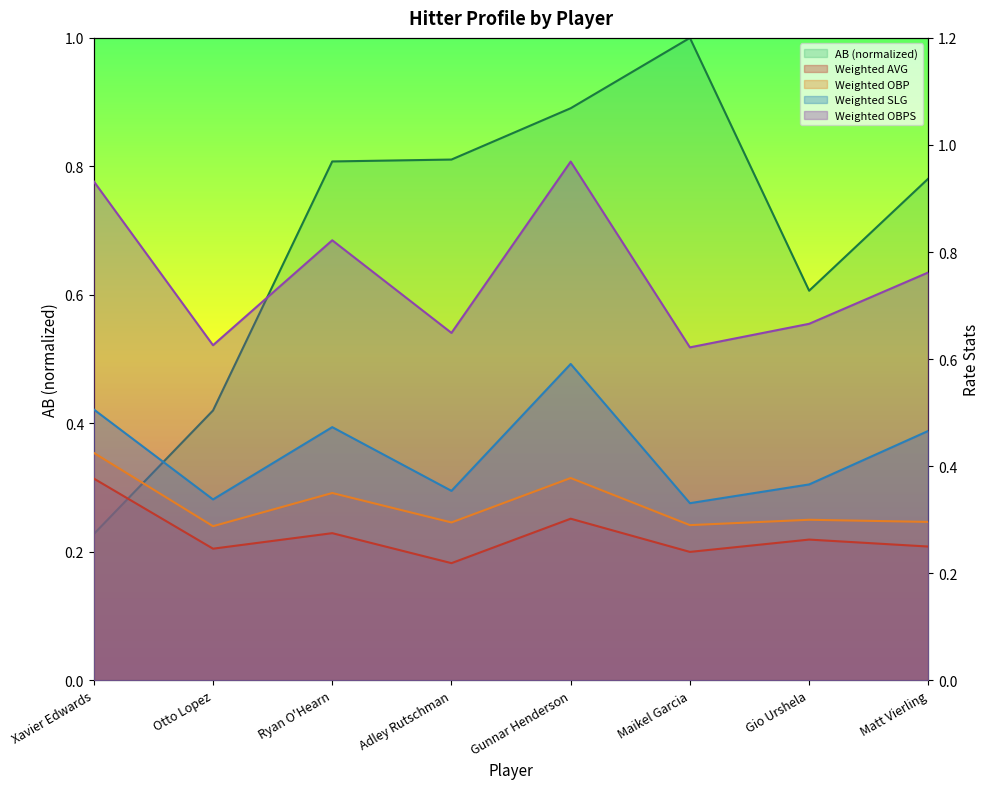

How many Weighted OBP values are between 0 and 1?

8